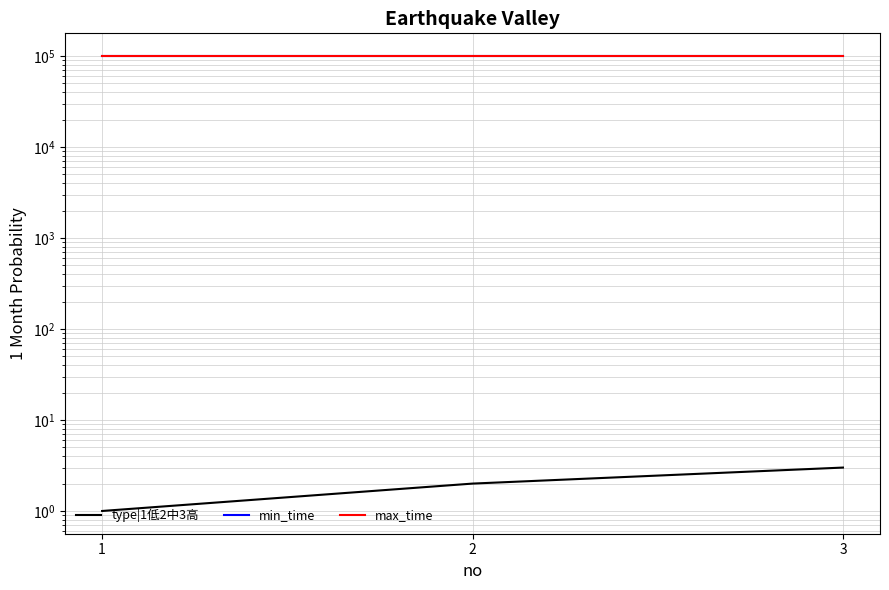

Is the value of type|1低2中3高 at 1 greater than the value of max_time at 2?

No